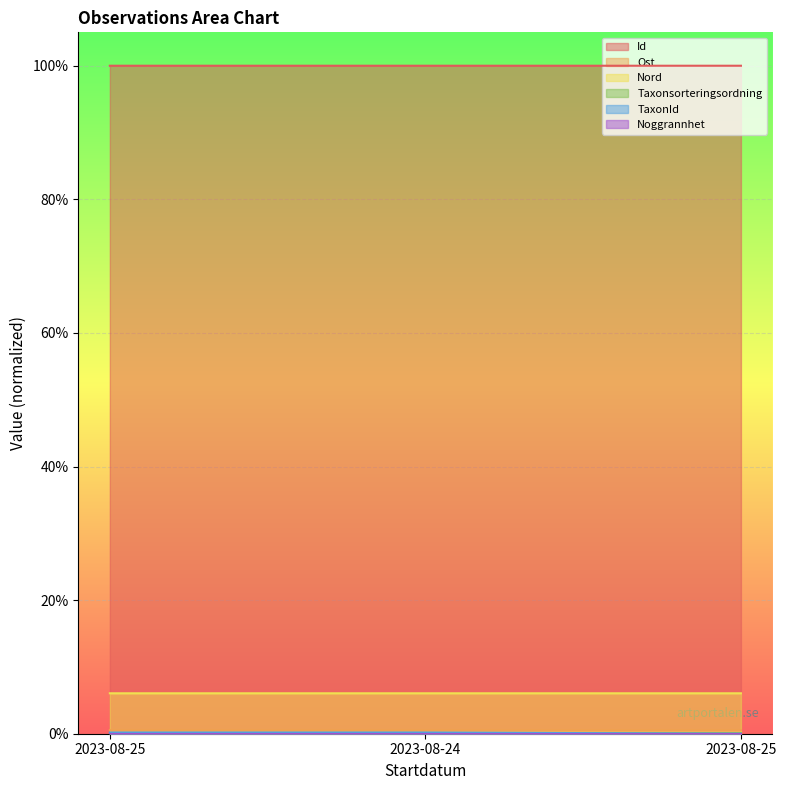

What is the spread (max minus min) of values at 2023-08-25?

1.0